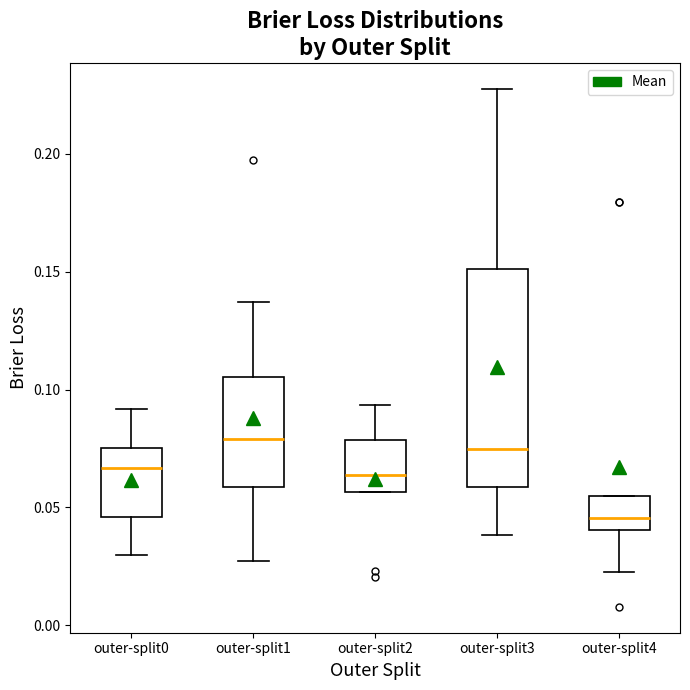

Comparing the boxes themselves (not the whiskers), which one is the tallest?

outer-split3